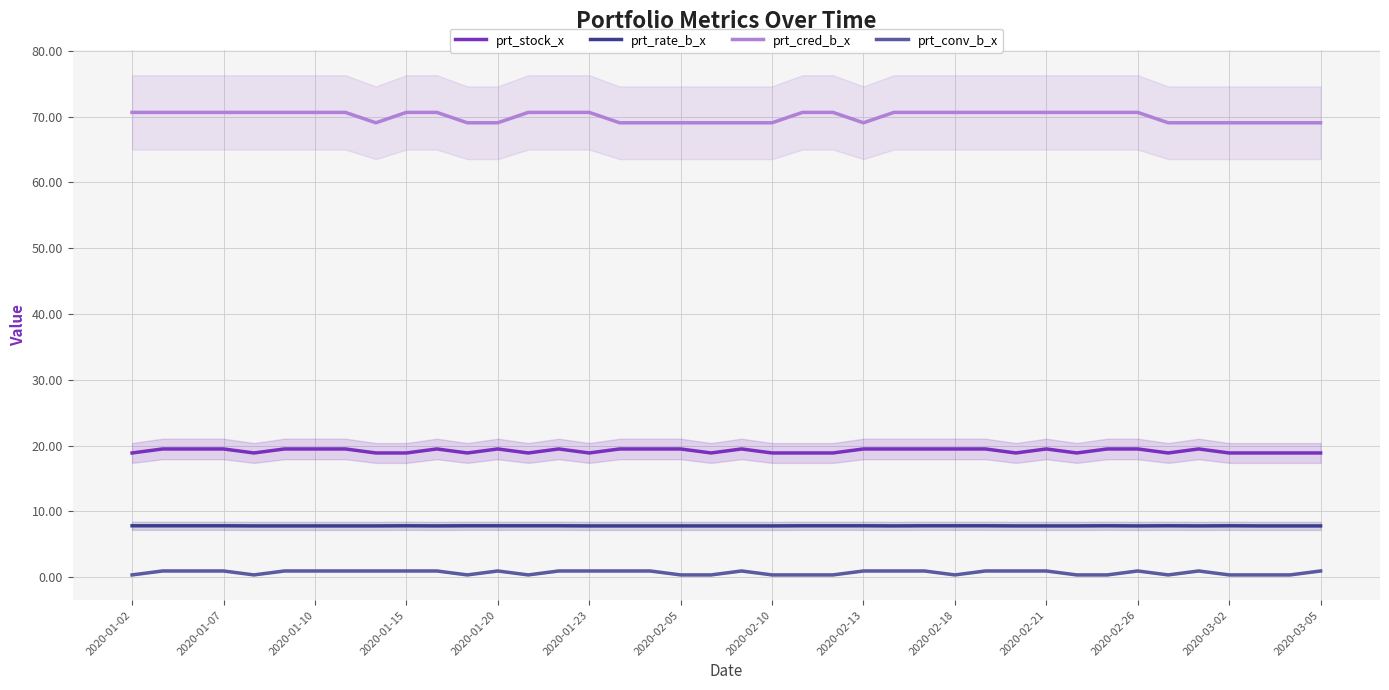

What is the highest value of the prt_cred_b_x series?

70.7